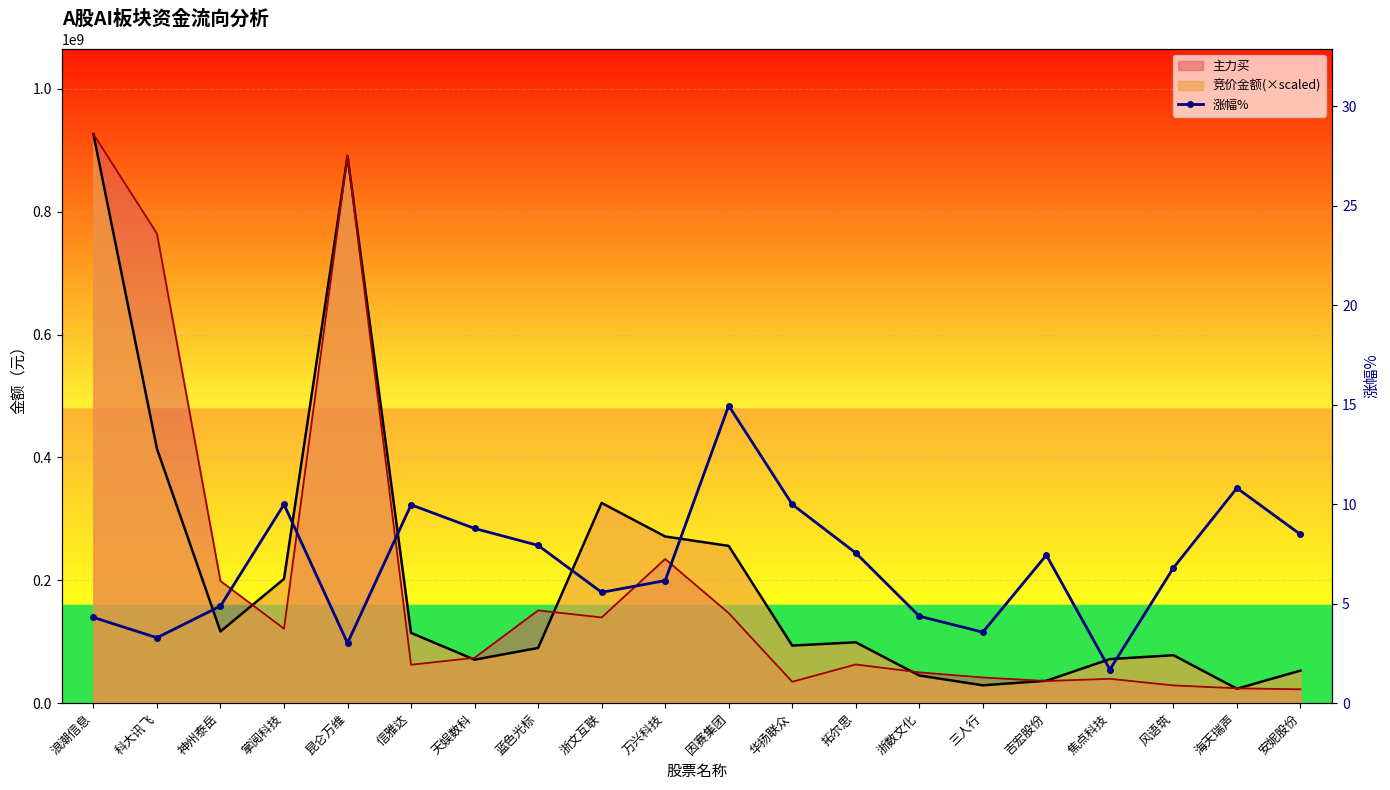

Reading left to right, what are all the values shown in this chart?

浪潮信息=4.3	科大讯飞=3.3	神州泰岳=4.9	掌阅科技=10.0	昆仑万维=3.0	信雅达=10.0	天娱数科=8.8	蓝色光标=7.9	浙文互联=5.6	万兴科技=6.2	因赛集团=14.9	华扬联众=10.0	拓尔思=7.5	浙数文化=4.4	三人行=3.6	吉宏股份=7.4	焦点科技=1.7	风语筑=6.8	海天瑞声=10.8	安妮股份=8.5